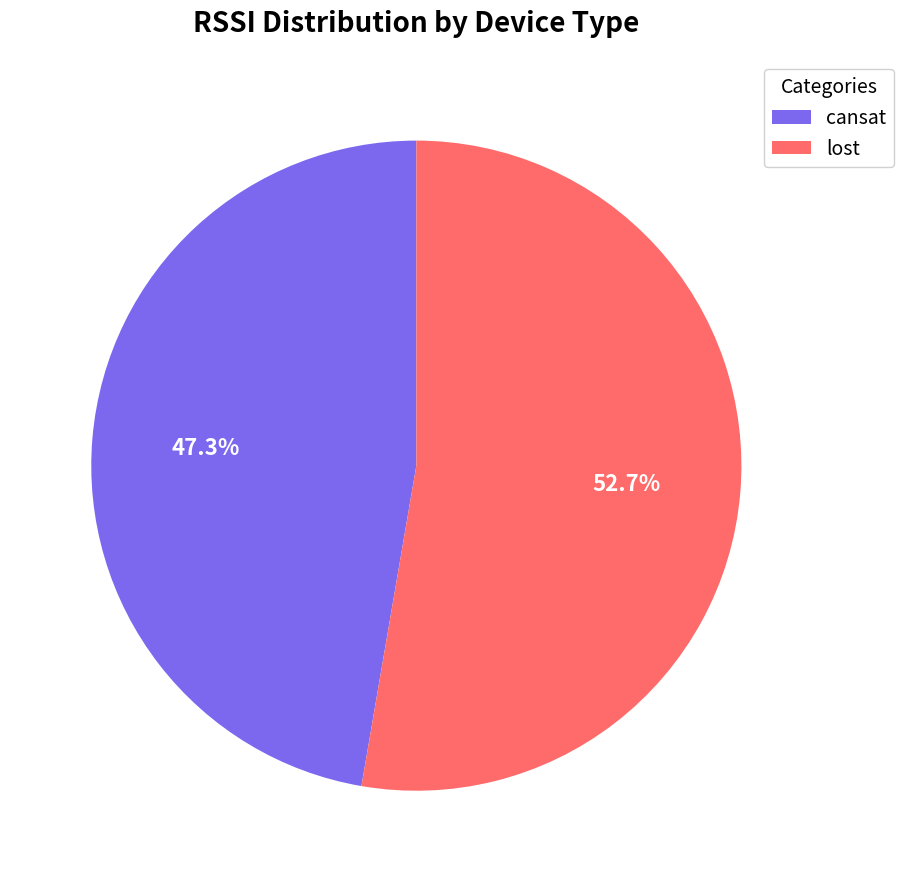

Between lost and cansat, which is larger?

lost